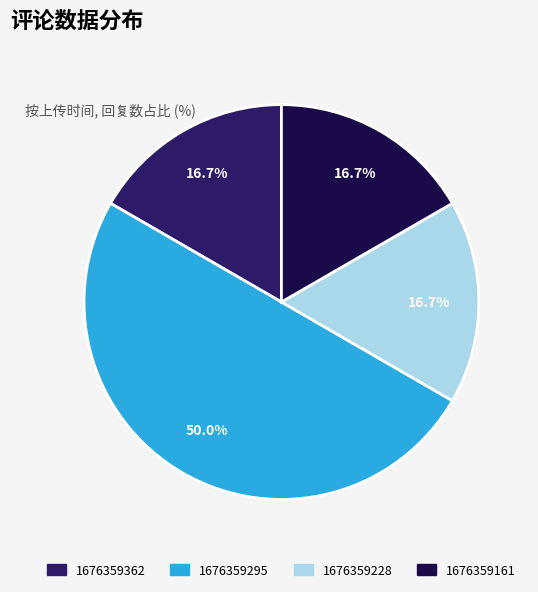

Which slice is the largest?

1676359295